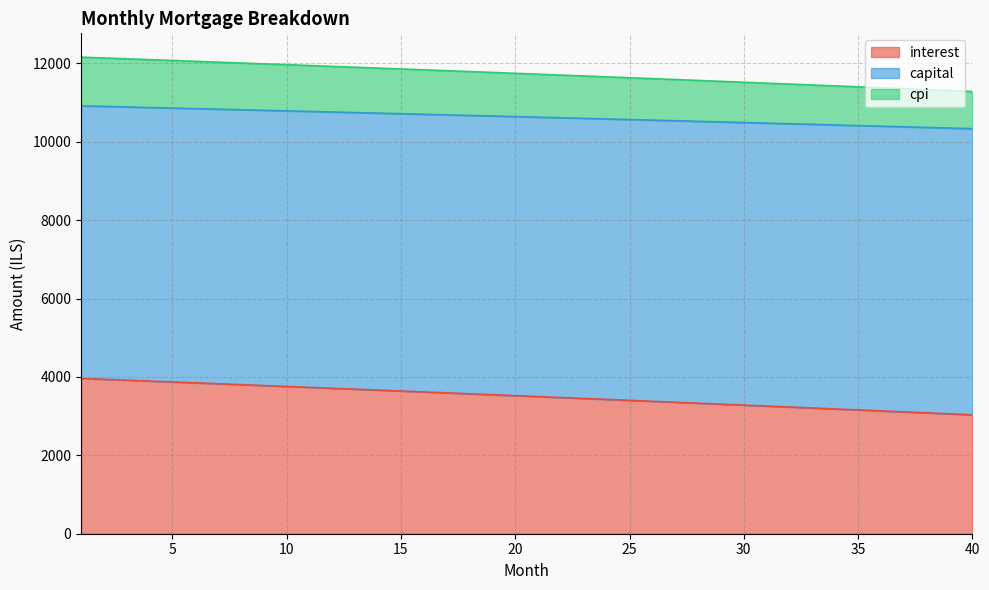

True or false: cpi and capital intersect in this chart.

False